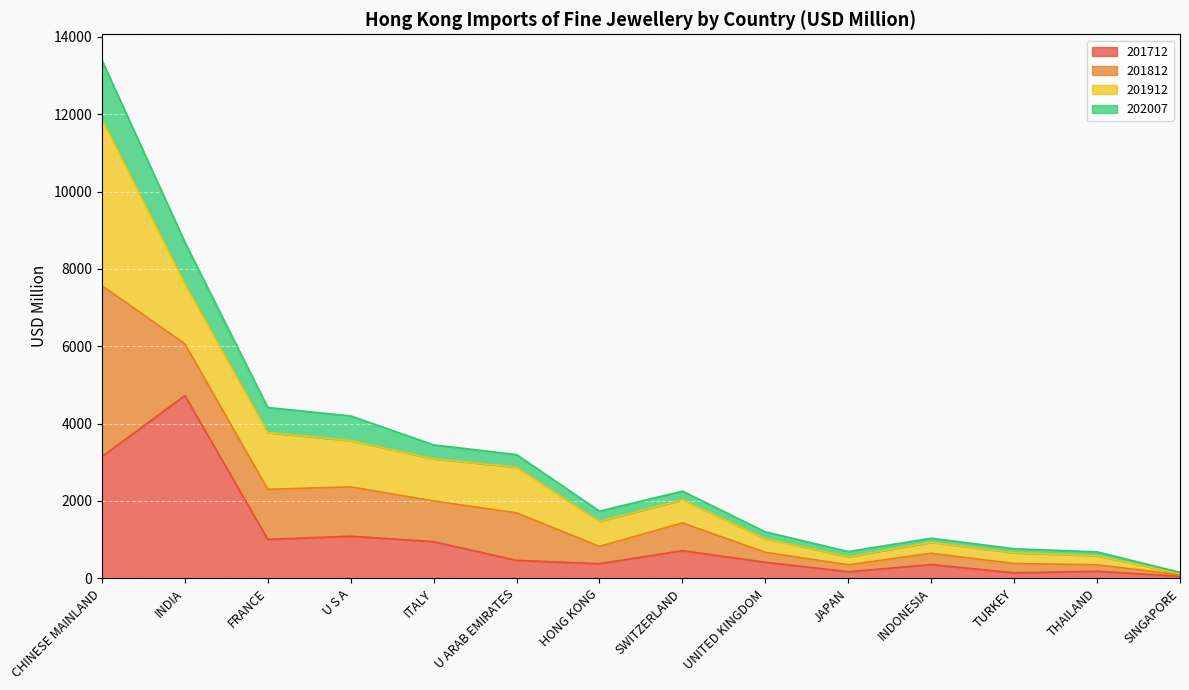

At which category is the sum across all series the highest?

CHINESE MAINLAND